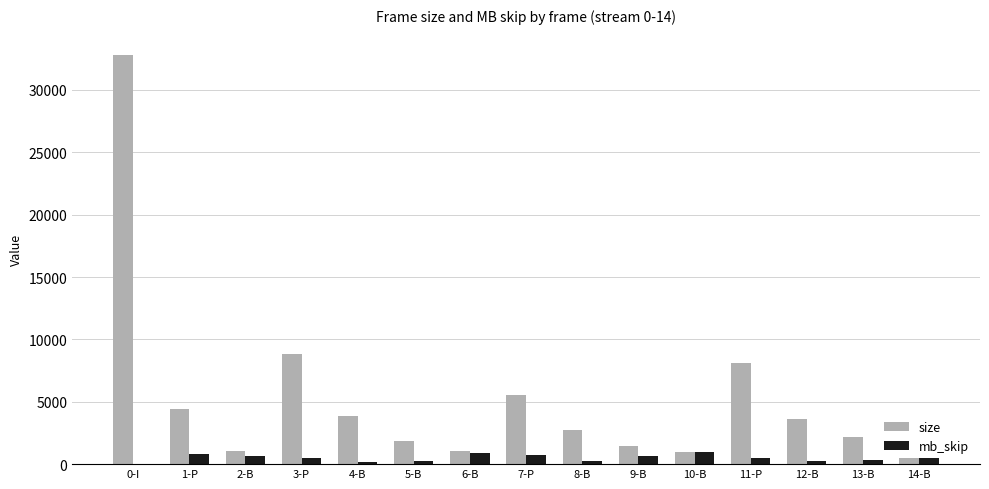

Count the number of data series in this chart.

2